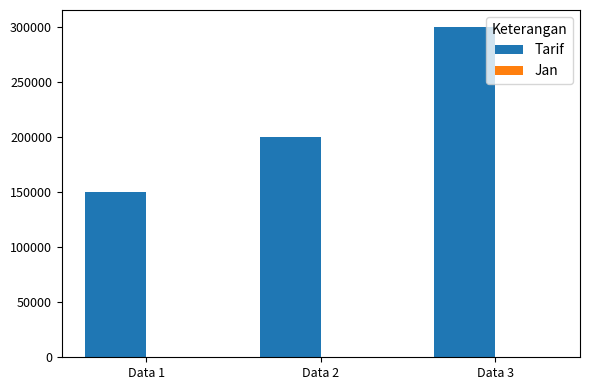

Which series changed the most between Data 2 and Data 3?

Tarif